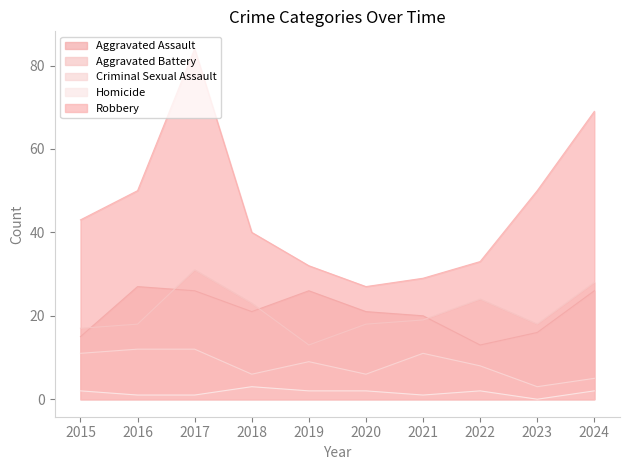

Where is the first local maximum for Aggravated Assault?

2016